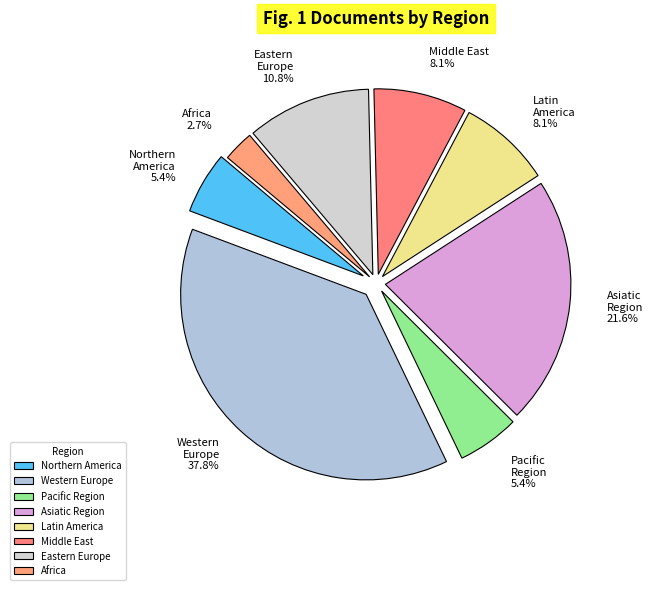

Which category has the biggest portion of the pie?

Western Europe